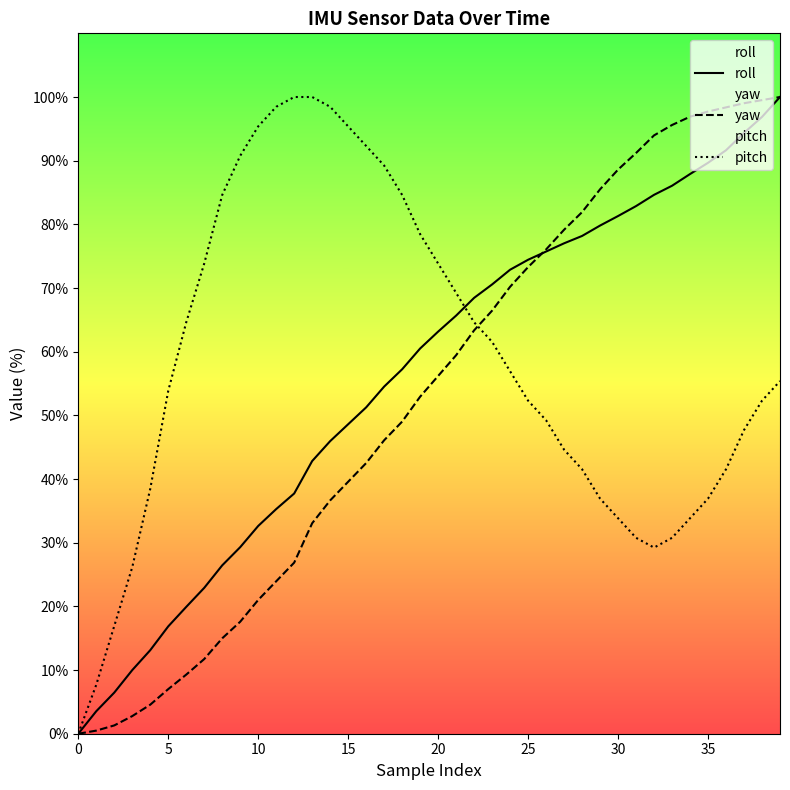

How many lines are shown in the chart?

3